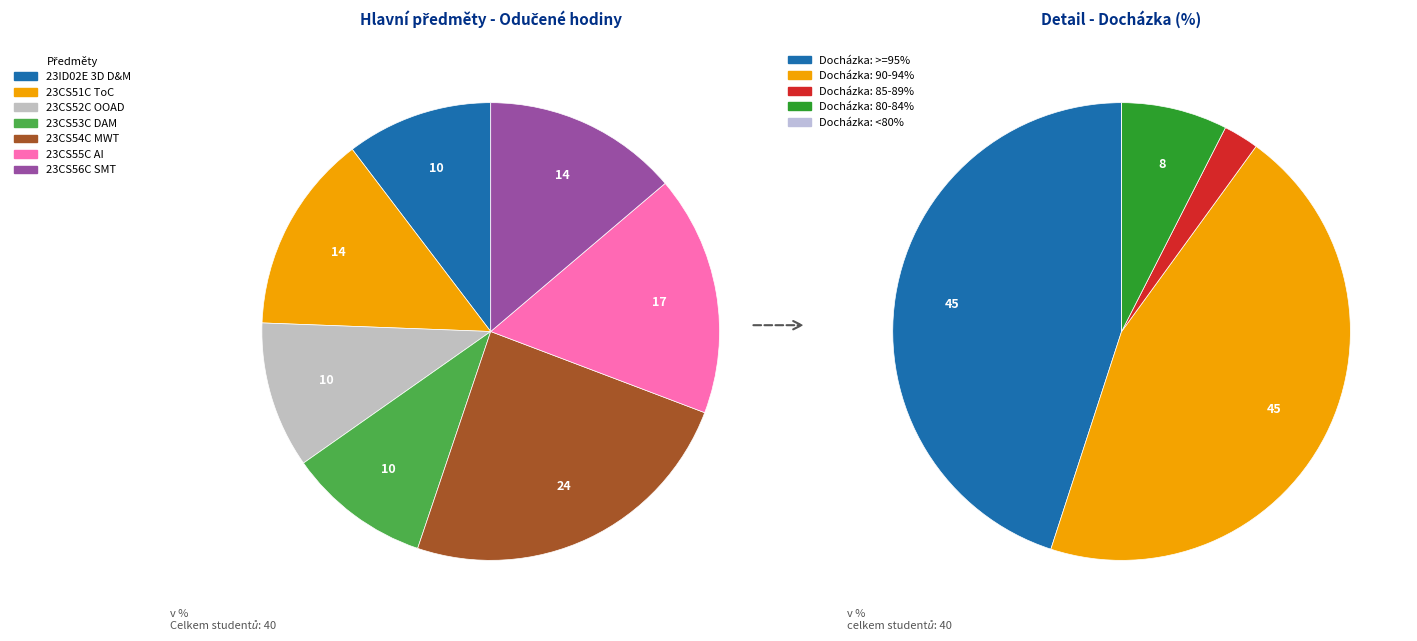

Does any single category account for the majority?

No